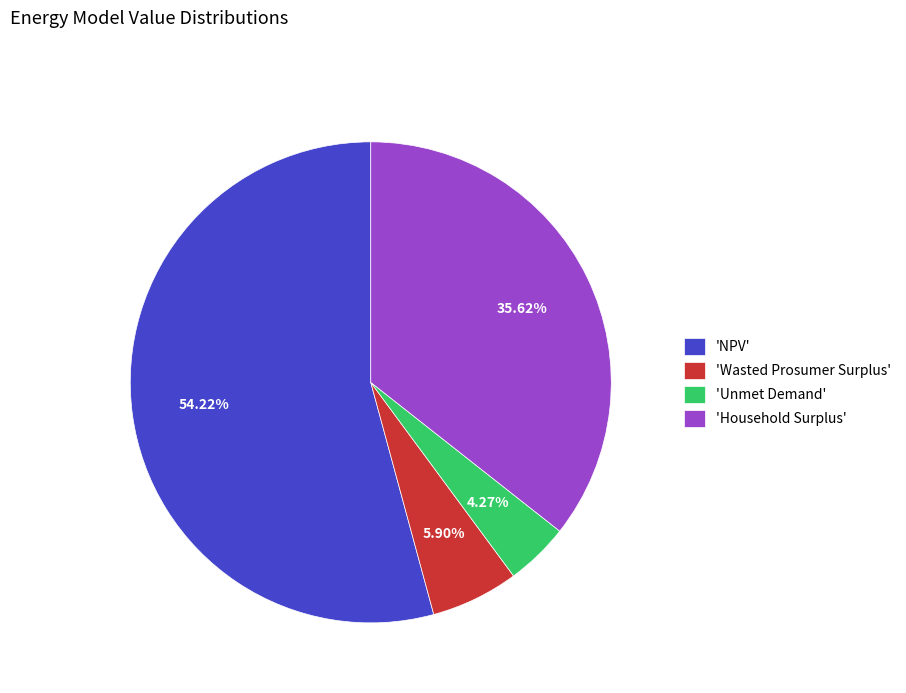

Is the sum of 'Household Surplus' and 'NPV' greater than half?

Yes